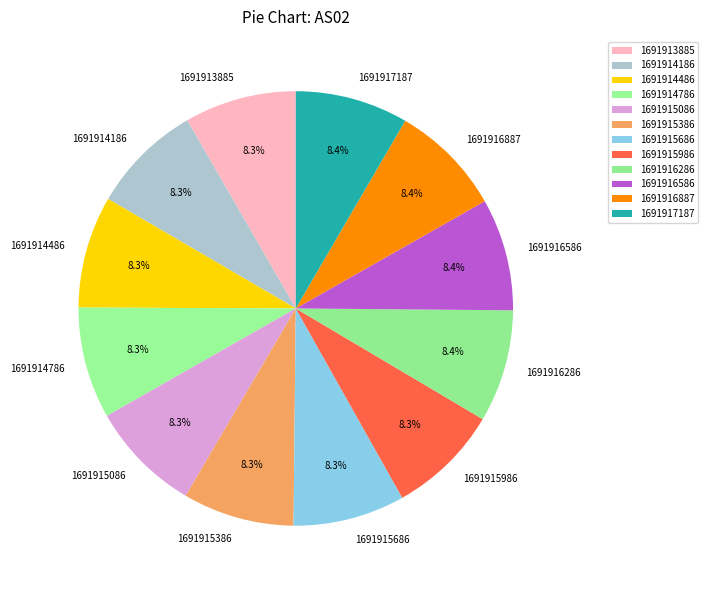

Is it true that 1691915086 is 8% of the pie?

True